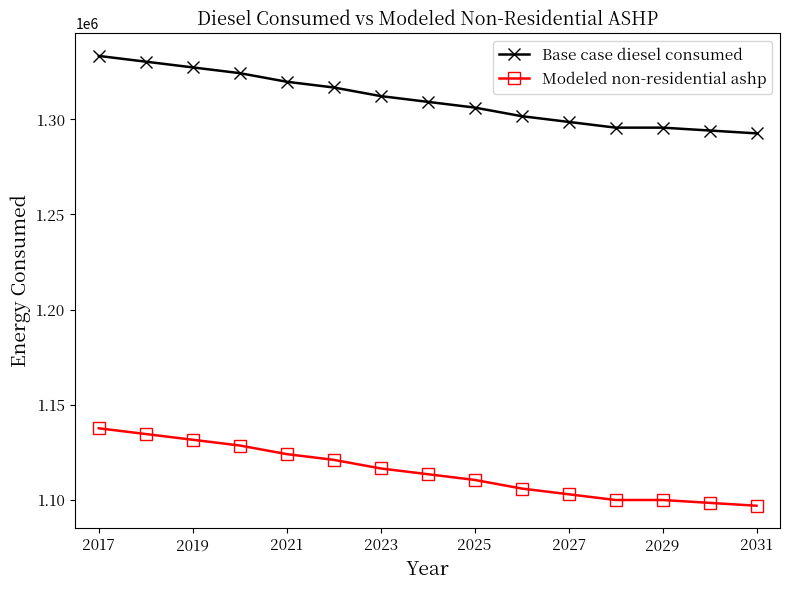

What is the value of the Modeled non-residential ashp point at the 14th from the left?

1098361.6